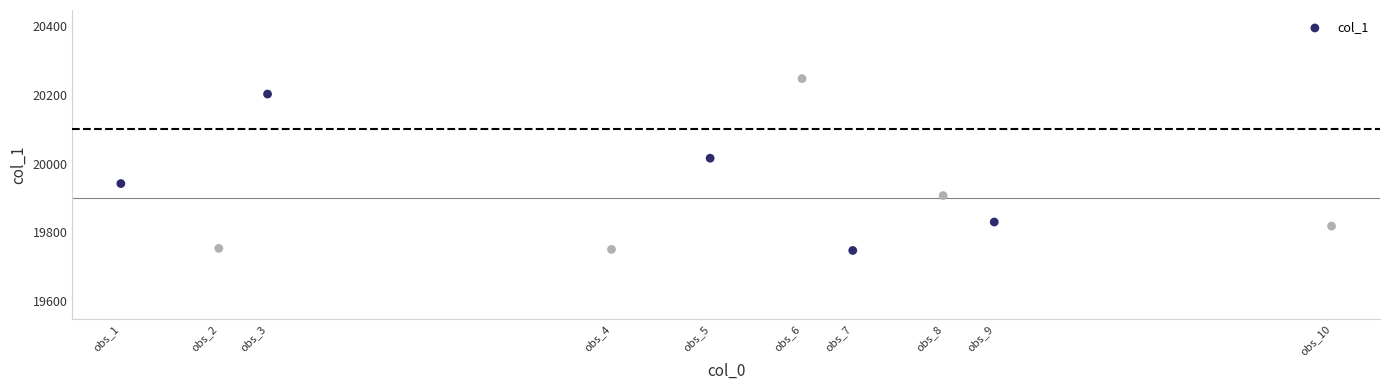

What Y value in the scatter plot is closest to 19997?

20016